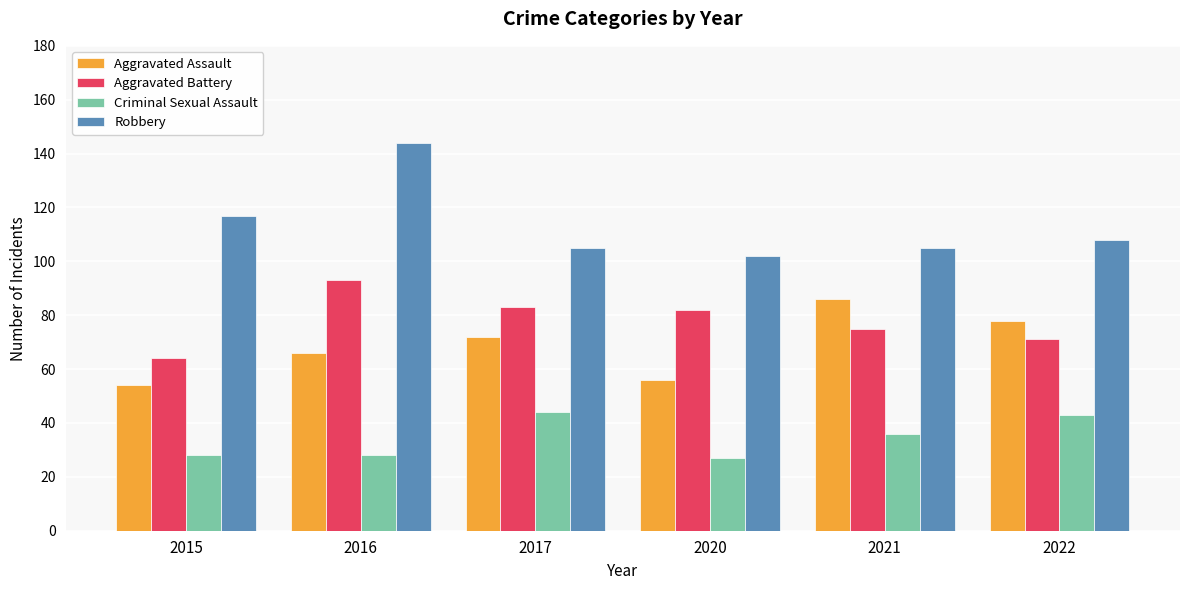

What are all the series names shown in the legend?

Aggravated Assault, Aggravated Battery, Criminal Sexual Assault, Robbery